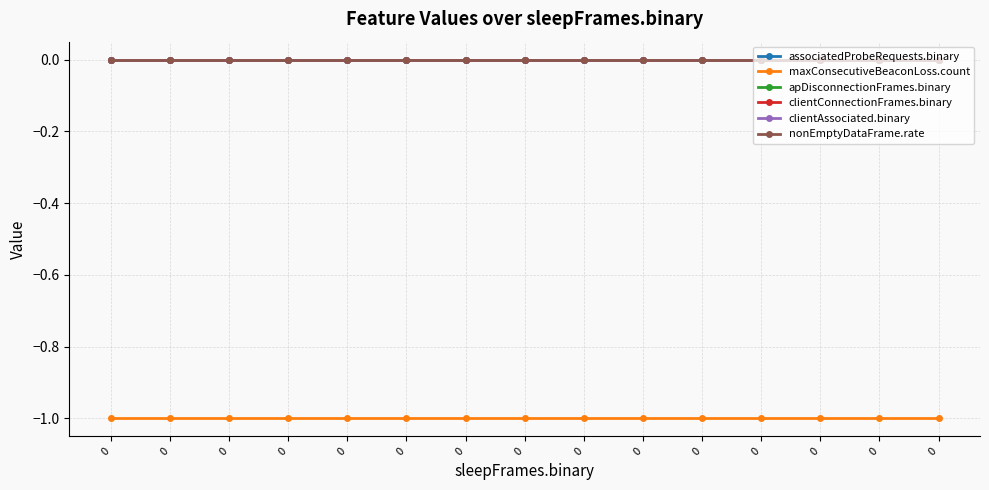

Reading left to right, extract all data points from this chart.

associatedProbeRequests.binary: 0=0	0=0	0=0	0=0	0=0	0=0	0=0	0=0	0=0	0=0	0=0	0=0	0=0	0=0	0=0
maxConsecutiveBeaconLoss.count: 0=-1	0=-1	0=-1	0=-1	0=-1	0=-1	0=-1	0=-1	0=-1	0=-1	0=-1	0=-1	0=-1	0=-1	0=-1
apDisconnectionFrames.binary: 0=0	0=0	0=0	0=0	0=0	0=0	0=0	0=0	0=0	0=0	0=0	0=0	0=0	0=0	0=0
clientConnectionFrames.binary: 0=0	0=0	0=0	0=0	0=0	0=0	0=0	0=0	0=0	0=0	0=0	0=0	0=0	0=0	0=0
clientAssociated.binary: 0=0	0=0	0=0	0=0	0=0	0=0	0=0	0=0	0=0	0=0	0=0	0=0	0=0	0=0	0=0
nonEmptyDataFrame.rate: 0=0	0=0	0=0	0=0	0=0	0=0	0=0	0=0	0=0	0=0	0=0	0=0	0=0	0=0	0=0